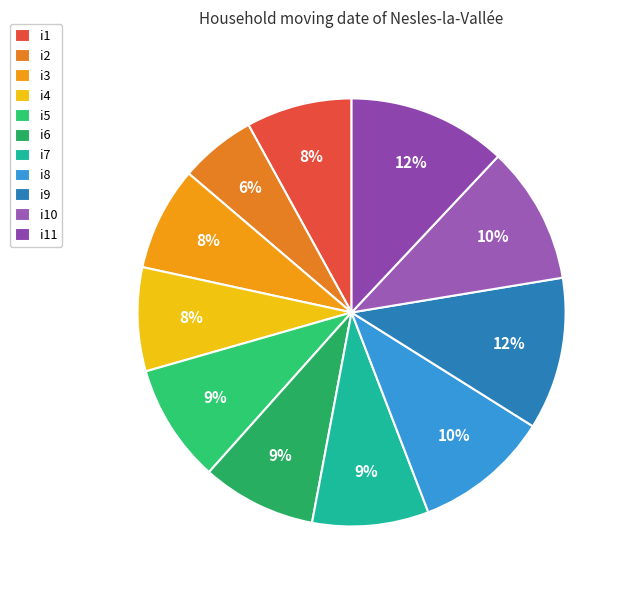

Which category has the smallest portion of the pie?

i2